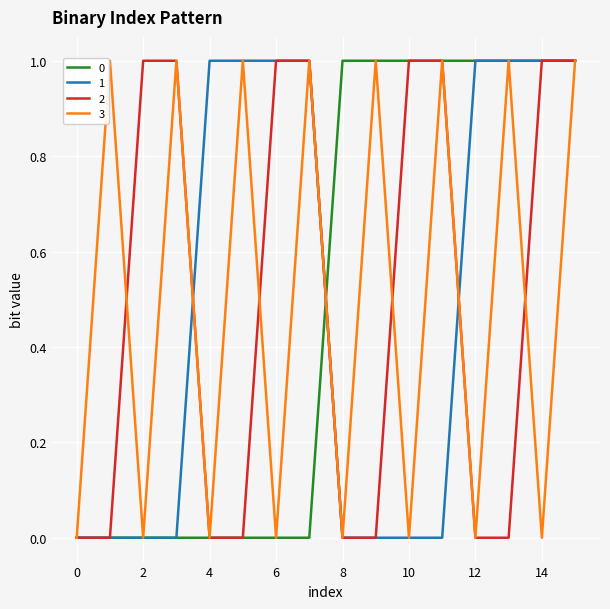

Is this an area chart (filled region under the line)?

No